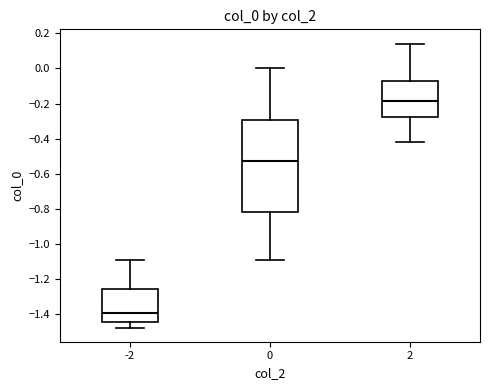

Reading left to right, transcribe this box plot: for each box, give where its median line is, the range the box spans, and where its two whiskers end, as read against the y-axis. The values are not printed on the chart, so give them approximately, as read against the axis.

-2: median -1.40, box -1.44 to -1.26, whiskers -1.48 to -1.10
0: median -0.52, box -0.82 to -0.30, whiskers -1.10 to 0.00
2: median -0.18, box -0.28 to -0.08, whiskers -0.42 to 0.14